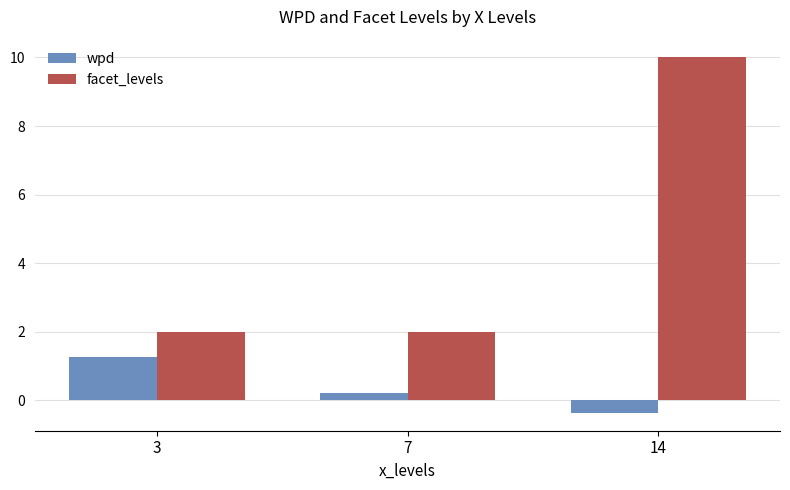

What is the difference between the maximum and minimum values in the wpd series?

1.6